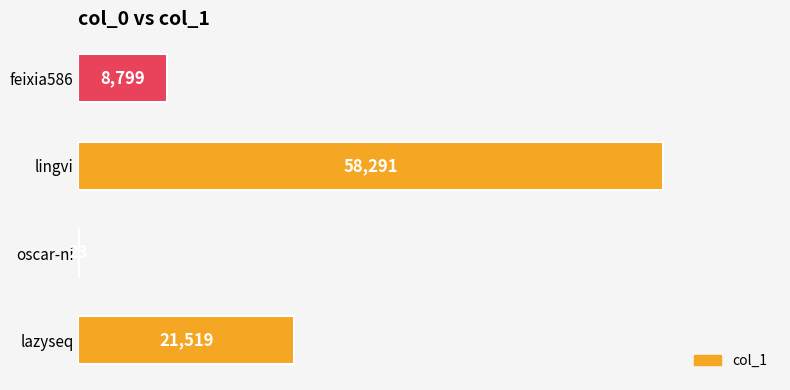

Count the number of data series in this chart.

1